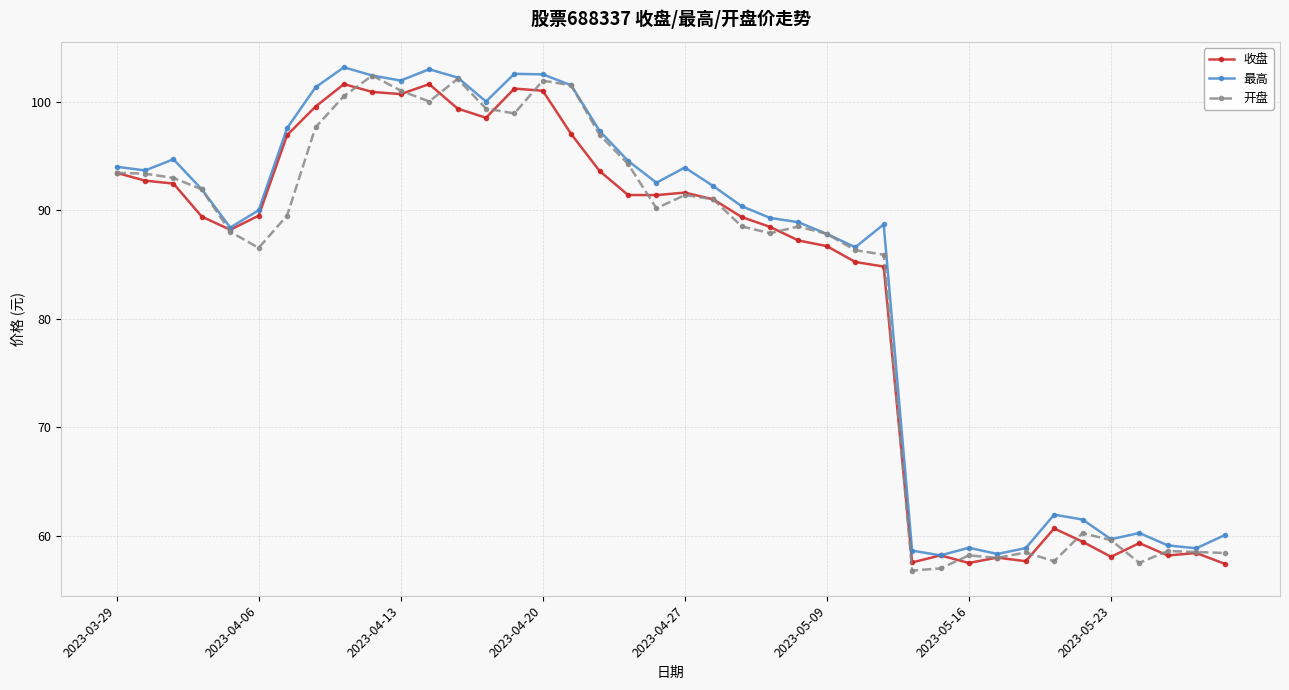

What is the smallest value displayed?

56.8